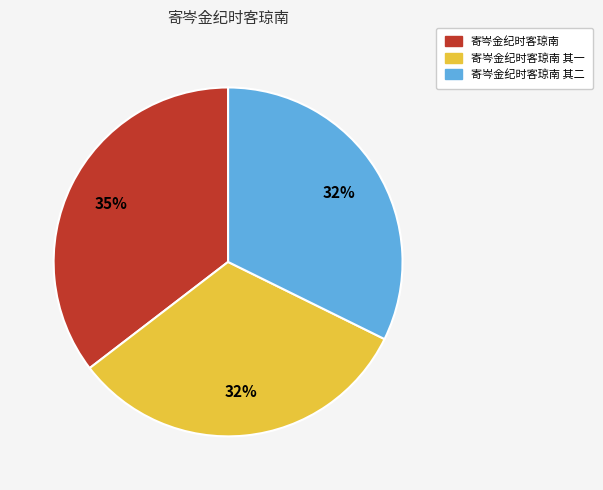

To the nearest percent, what is the average slice percentage?

33%